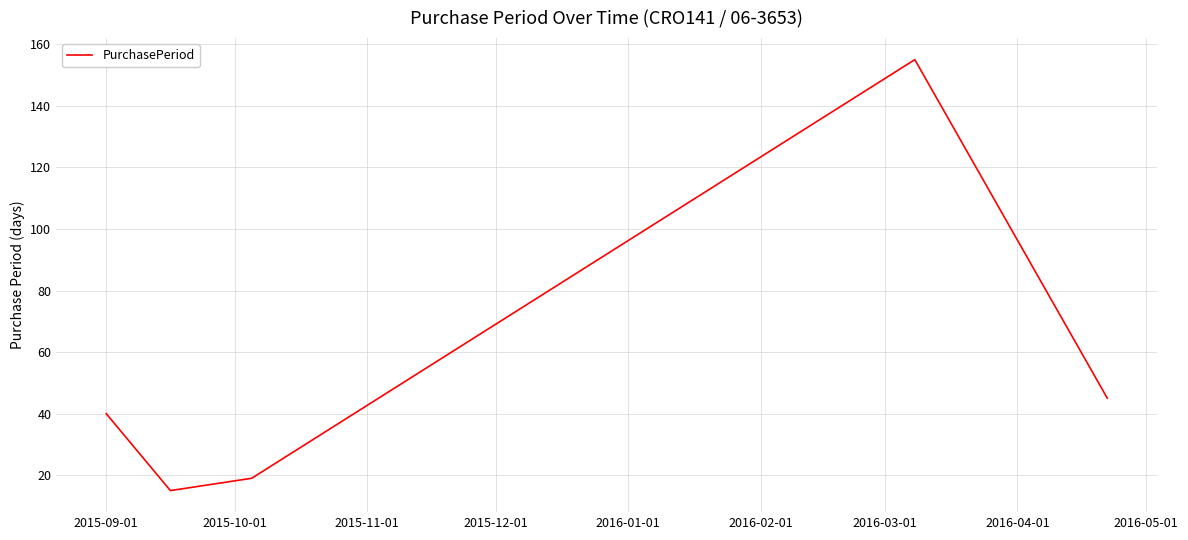

What is the average value?

55